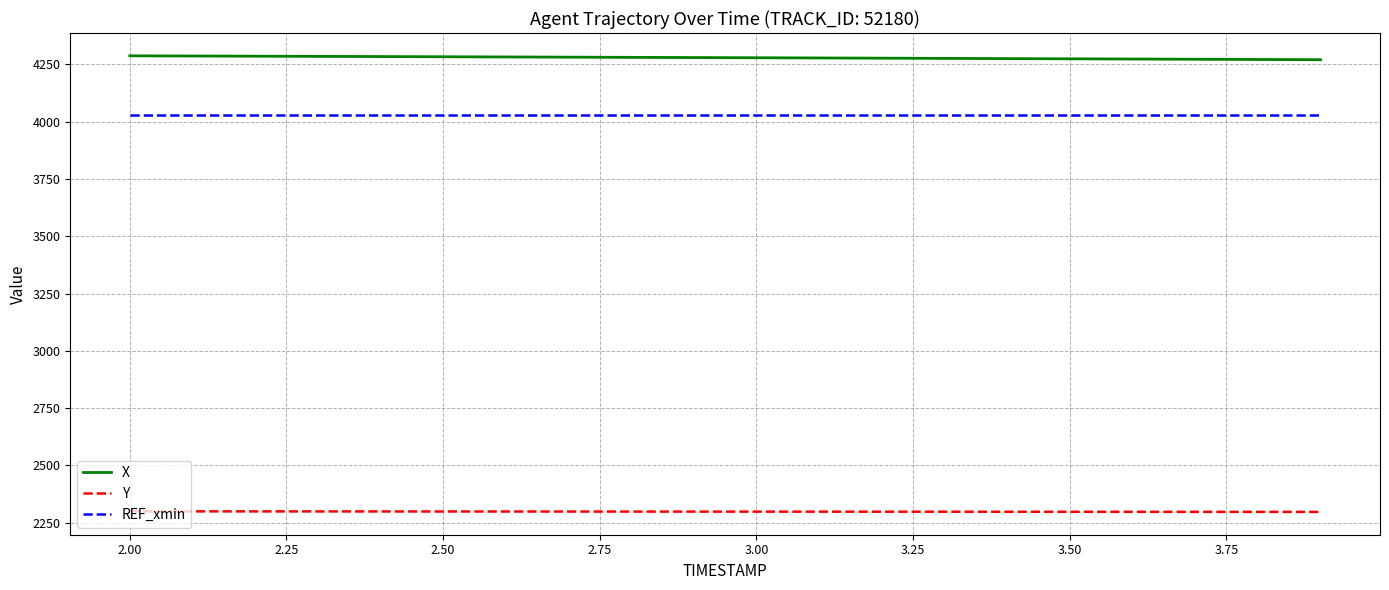

Which series has the largest total across all categories?

X